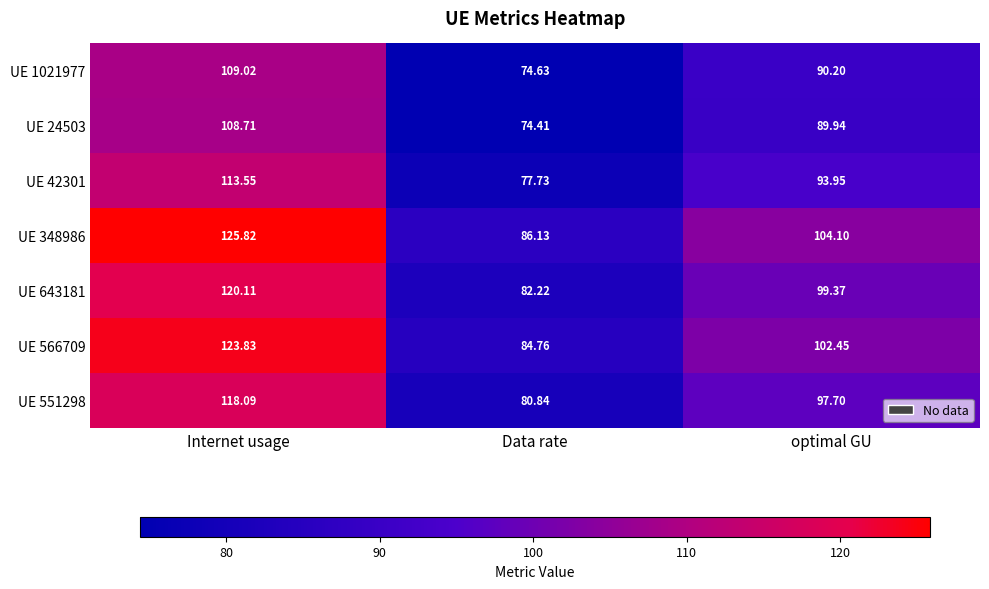

Rank the categories by UE 42301 value from highest to lowest.

Internet usage, optimal GU, Data rate